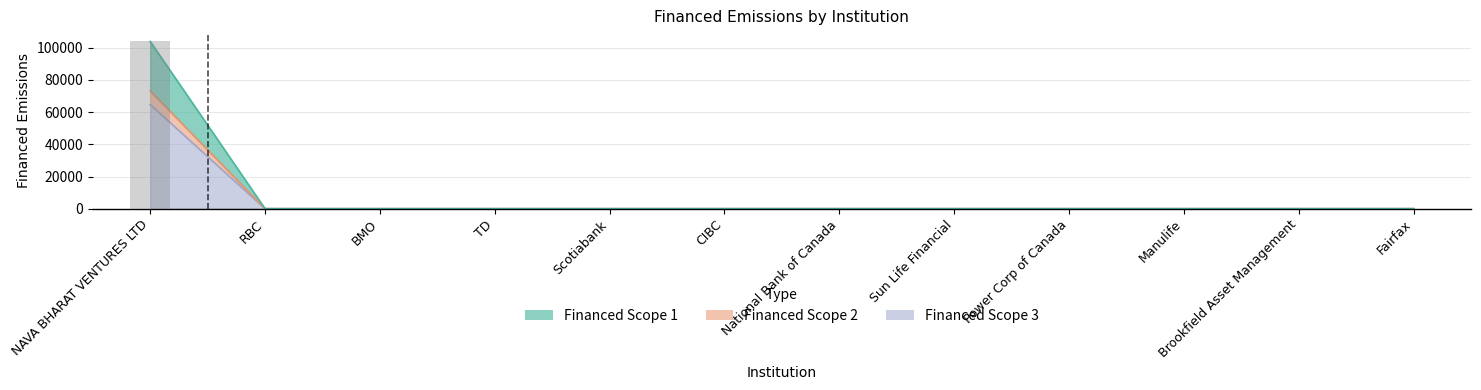

What is the label of the 12th bar from the right?

NAVA BHARAT VENTURES LTD